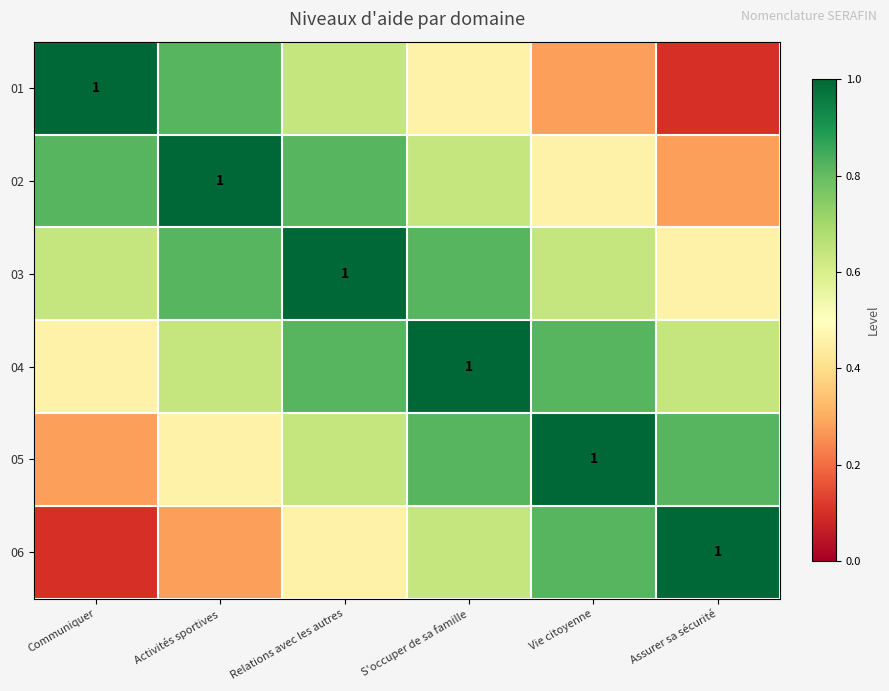

The 03 series shows 0.3 at S'occuper de sa famille. True or false?

False